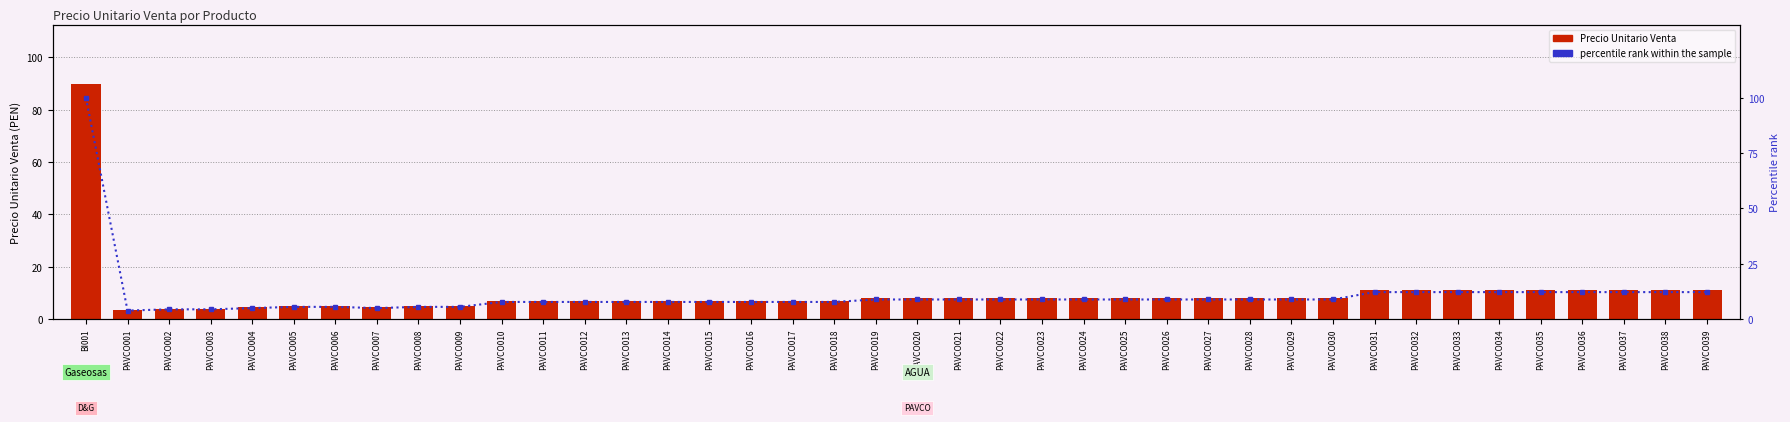

What is the difference between the maximum and minimum values in the percentile rank within the sample series?

96.1